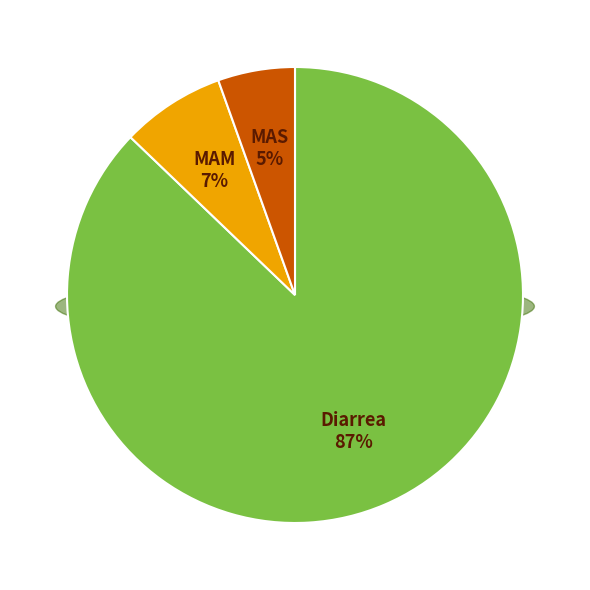

To the nearest percent, what percentage of the pie is Diarrea?

87%